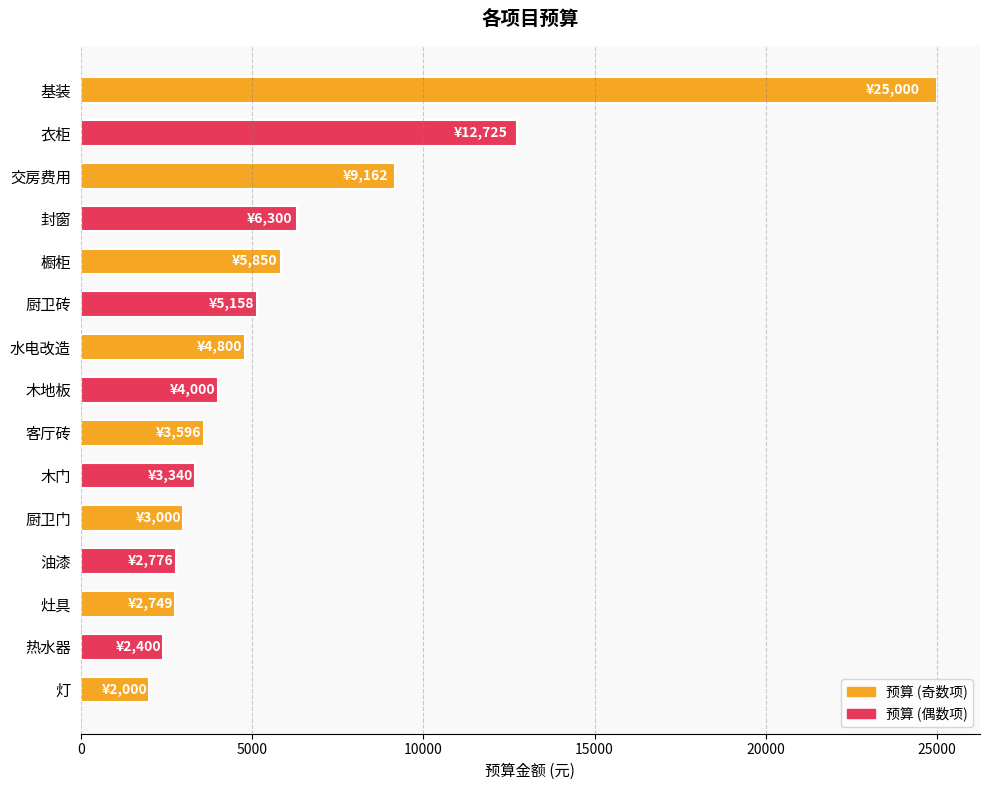

Between 水电改造 and 厨卫门, which is larger?

水电改造